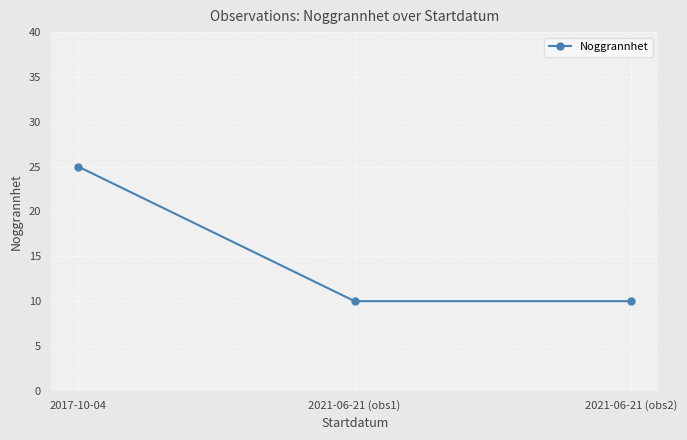

Reading right to left, list all the values displayed in this chart.

2021-06-21 (obs2)=10	2021-06-21 (obs1)=10	2017-10-04=25